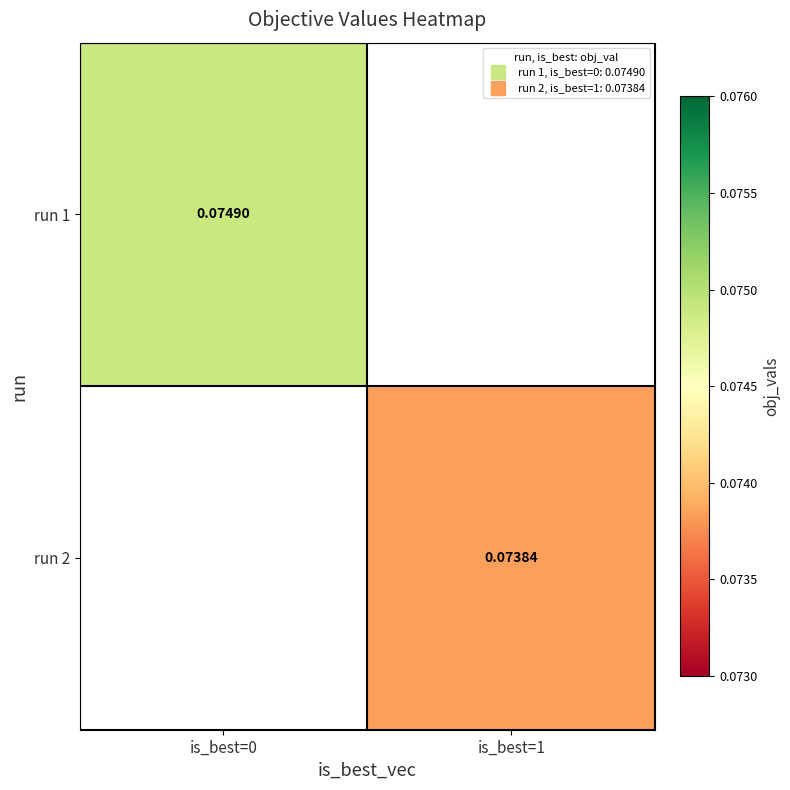

Which series has the largest range (max minus min)?

run 1